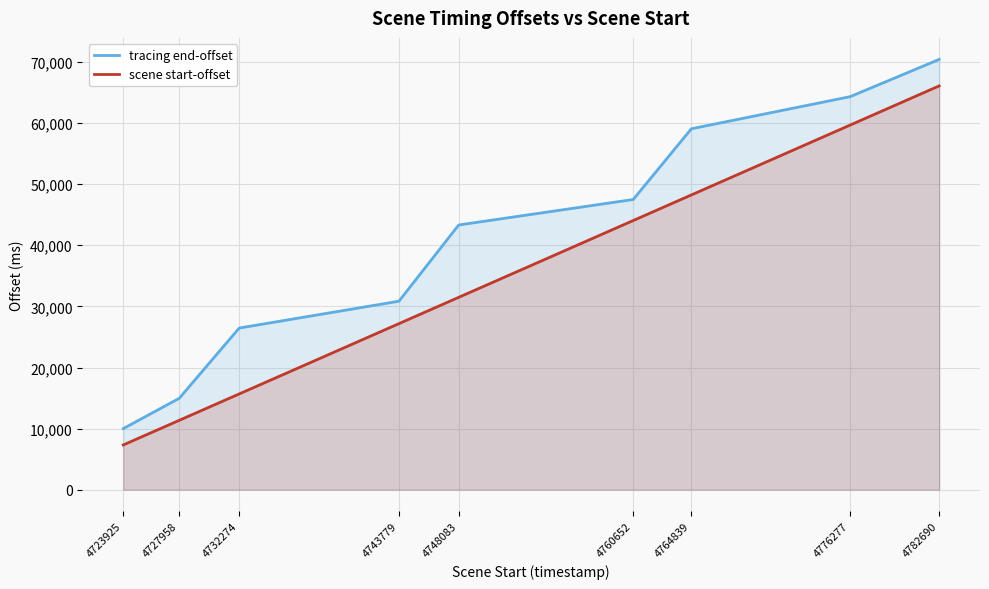

True or false: tracing end-offset and scene start-offset intersect in this chart.

False